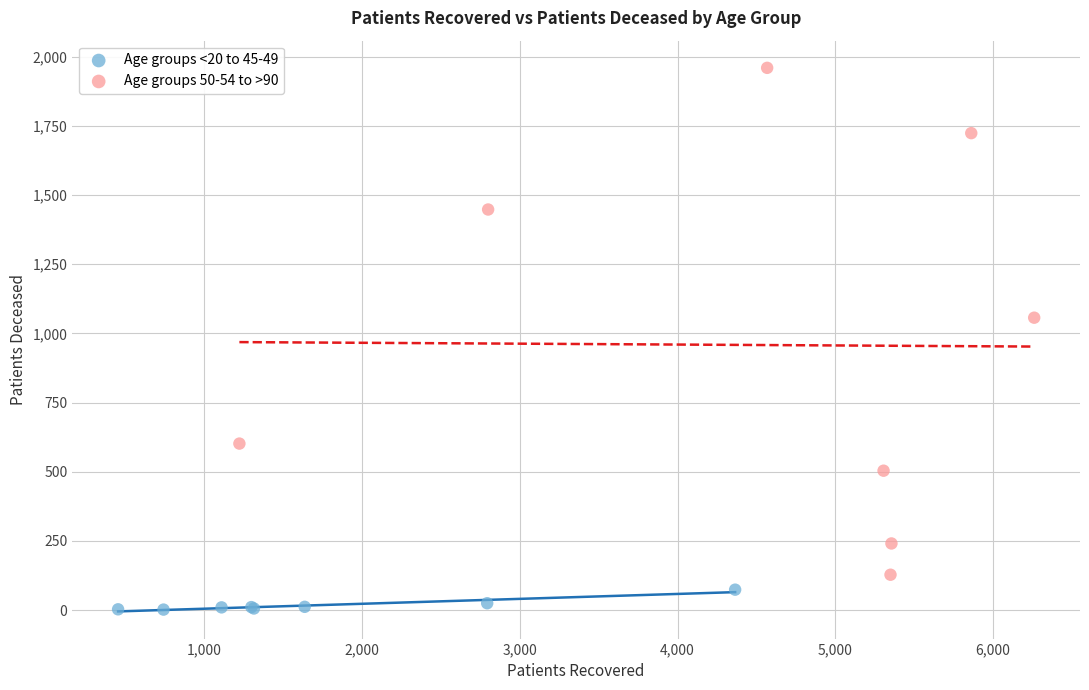

Which series reaches the minimum Y coordinate?

Age groups <20 to 45-49